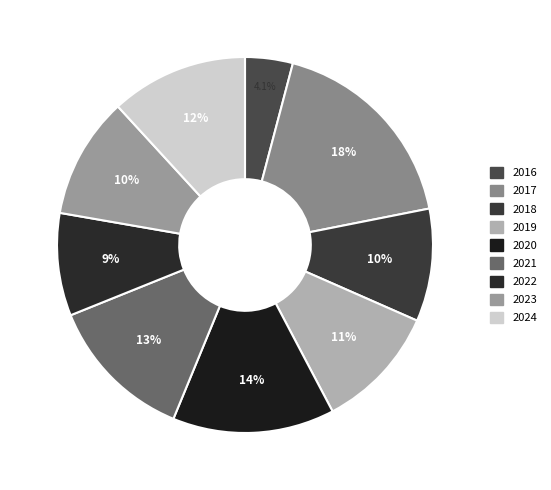

What percentage is the 2019 slice, to the nearest percent?

11%